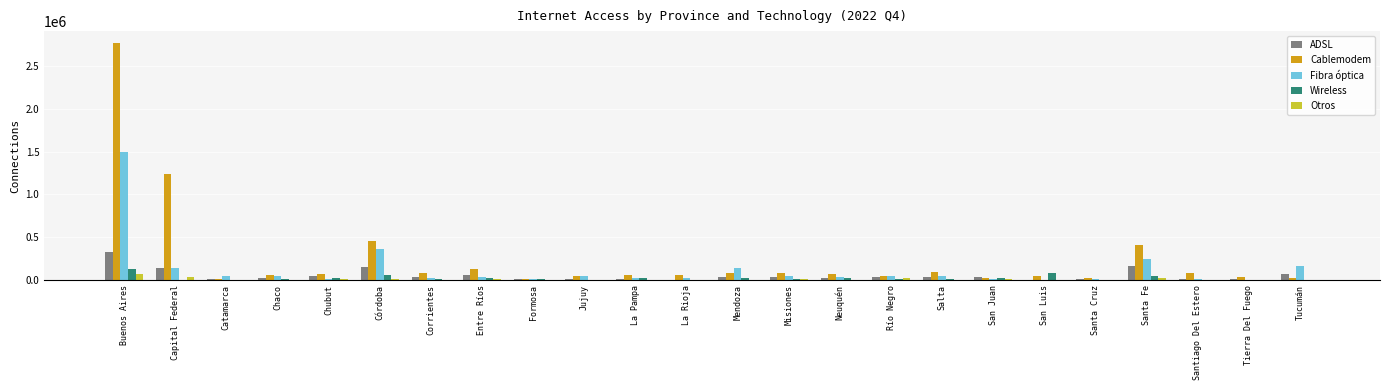

Which series has the largest total across all categories?

Cablemodem